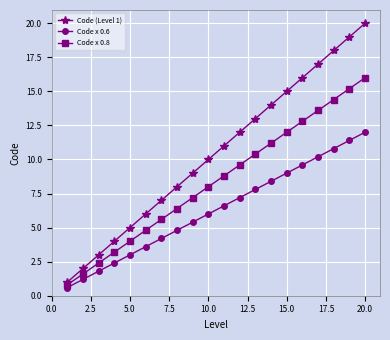

True or false: Code x 0.6 has more than 0 interior local peaks.

False